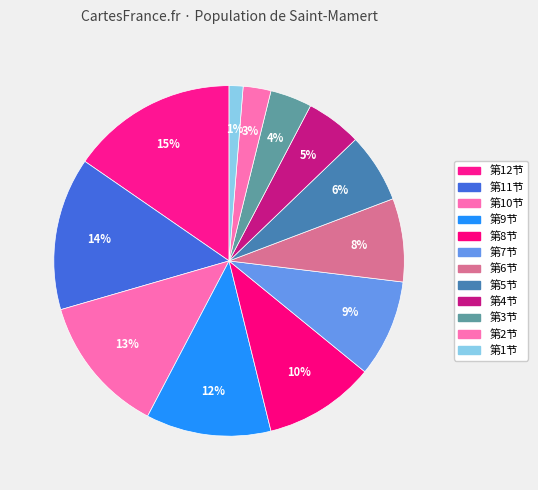

Is there any slice that represents more than half of the pie?

No